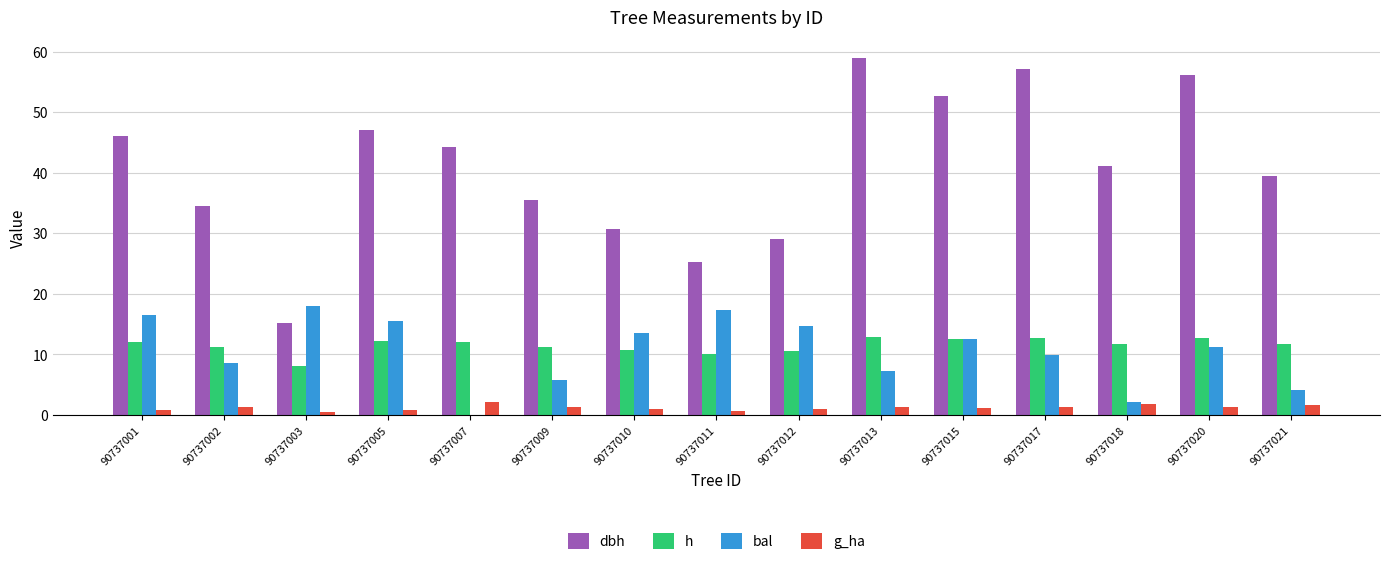

Which series has the largest total across all categories?

dbh